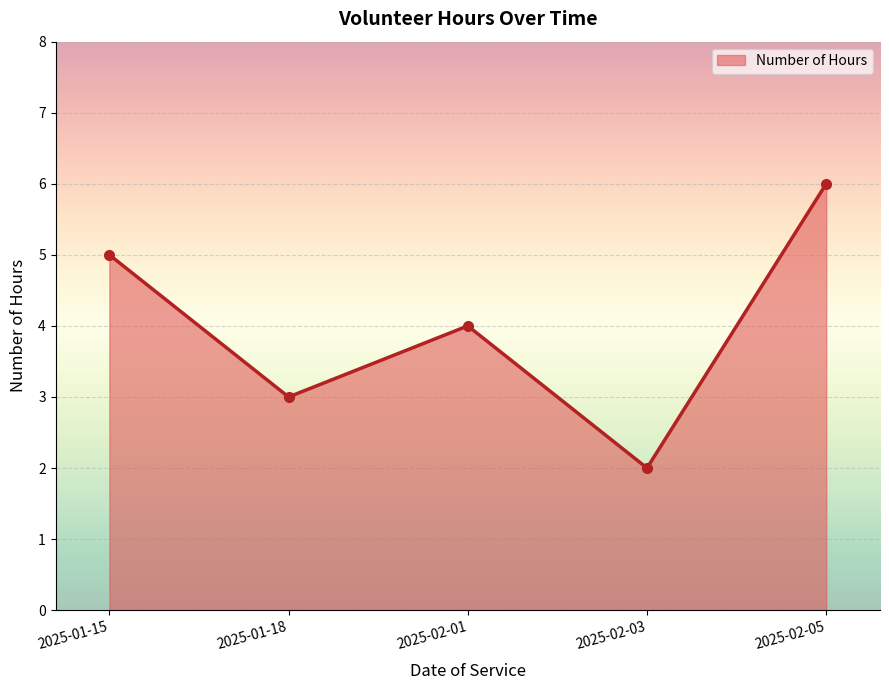

How many points are lower than both their immediate neighbors (excluding endpoints)?

2